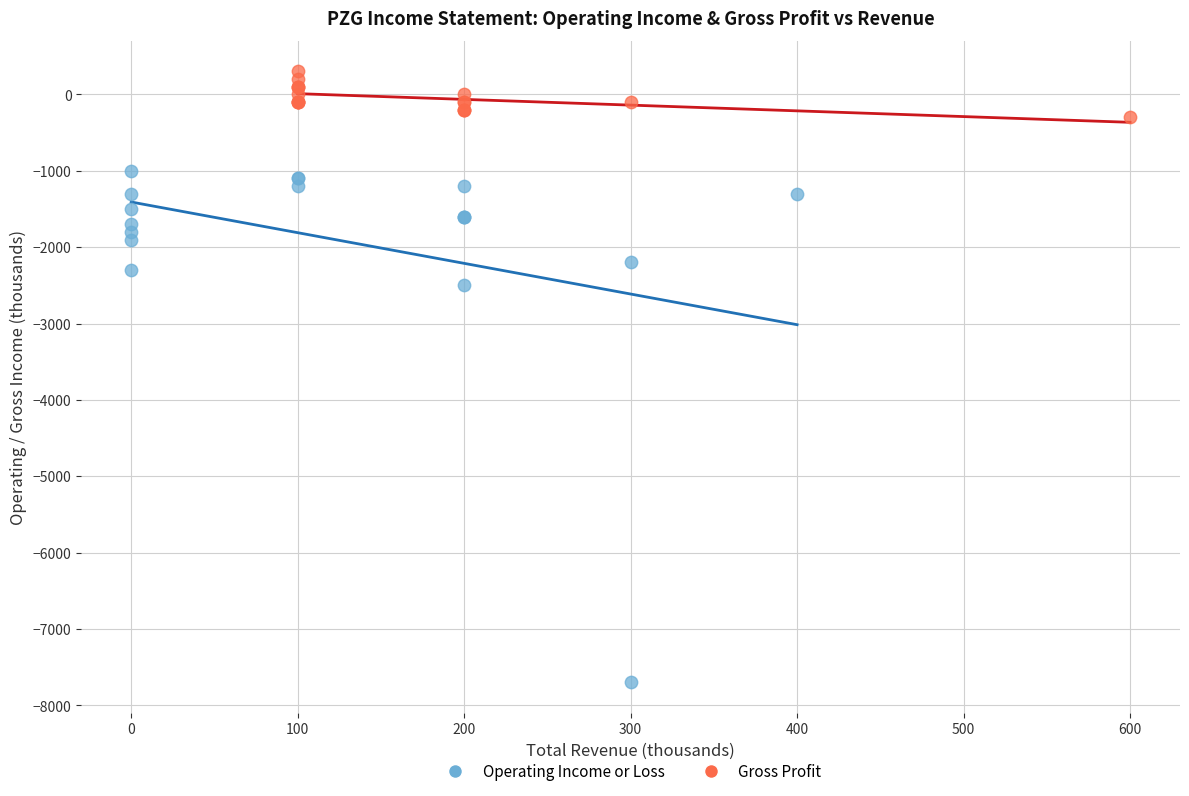

Which series contains the highest Y value?

Gross Profit